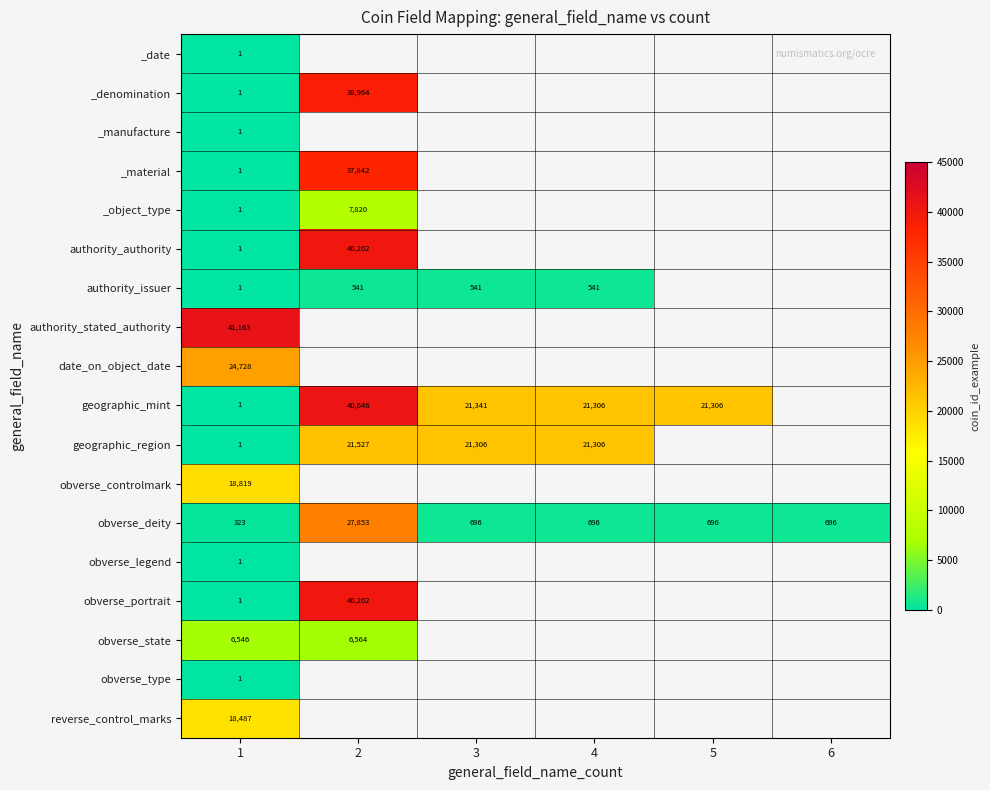

What is the maximum value for obverse_deity?

27853